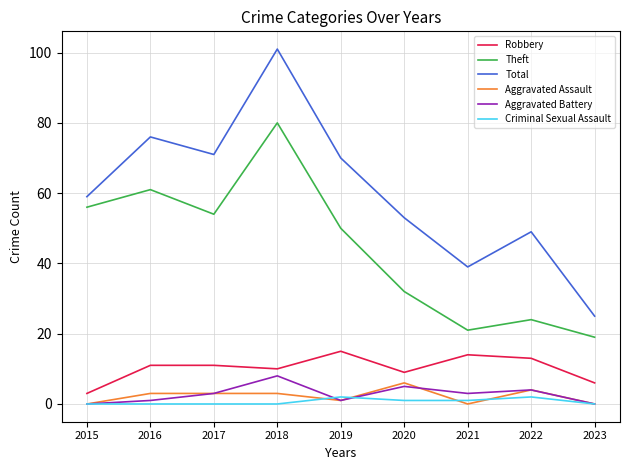

Rank the series at 2016 from lowest to highest value.

Criminal Sexual Assault, Aggravated Battery, Aggravated Assault, Robbery, Theft, Total